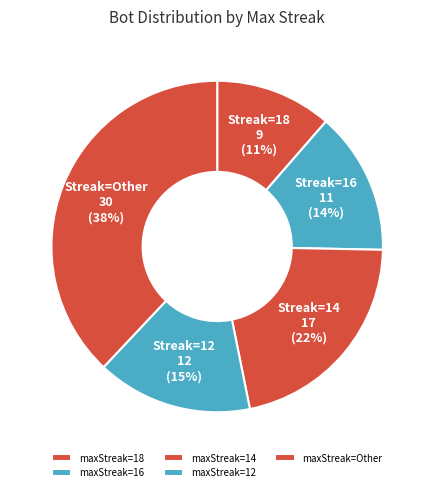

Which category has the smallest portion of the pie?

maxStreak=18